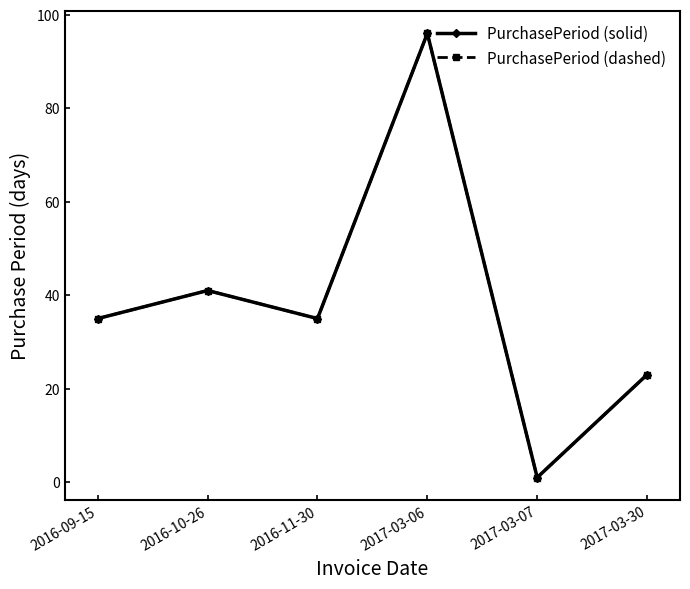

What is the label of the 5th point from the right?

2016-10-26